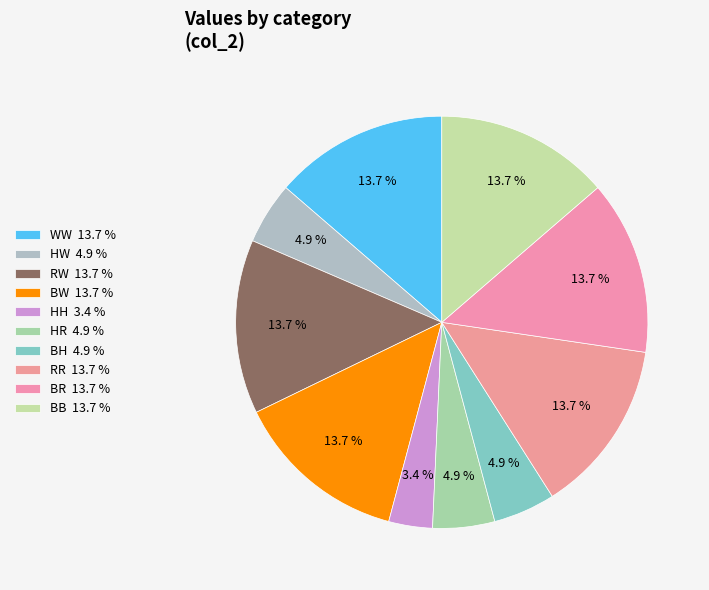

Do WW and RR together represent more than half of the pie?

No